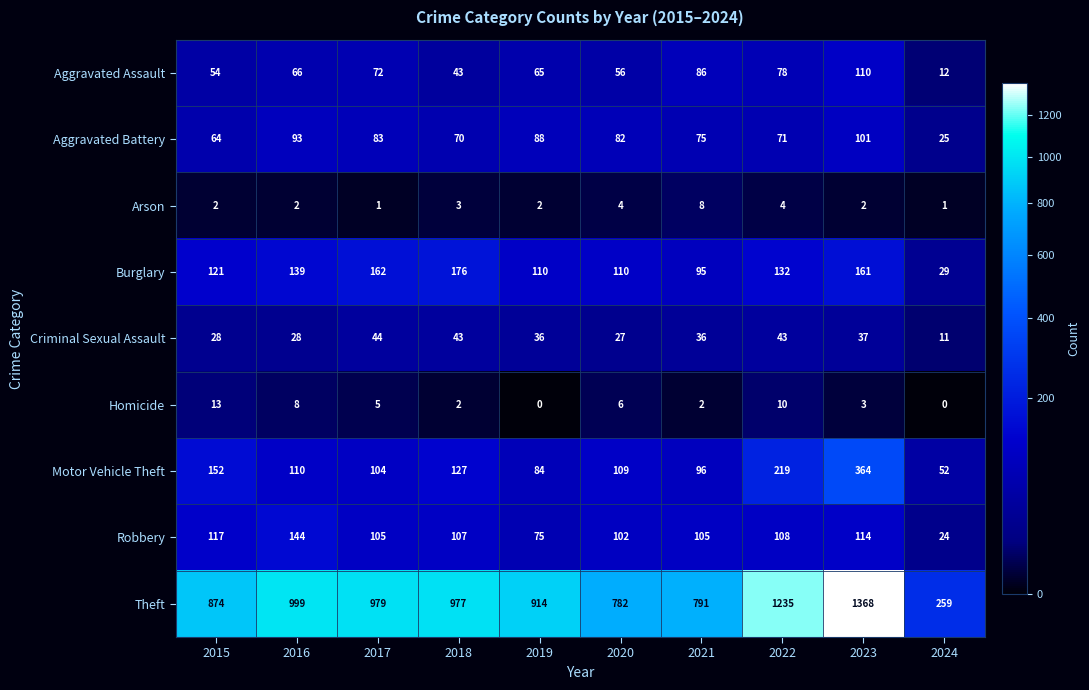

Which series has the largest total across all categories?

Theft